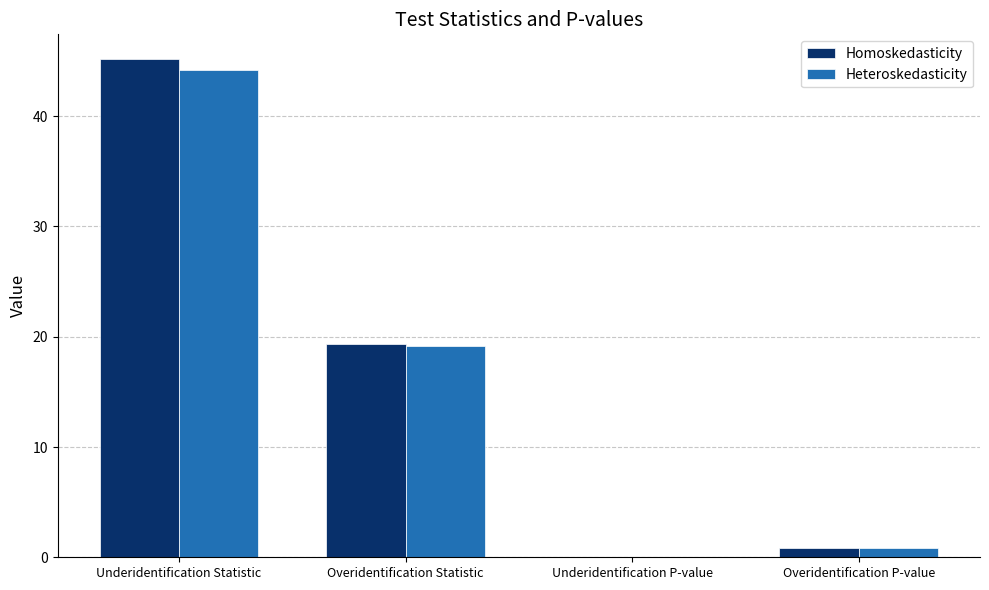

What is the total value across all series at Underidentification Statistic?

89.4